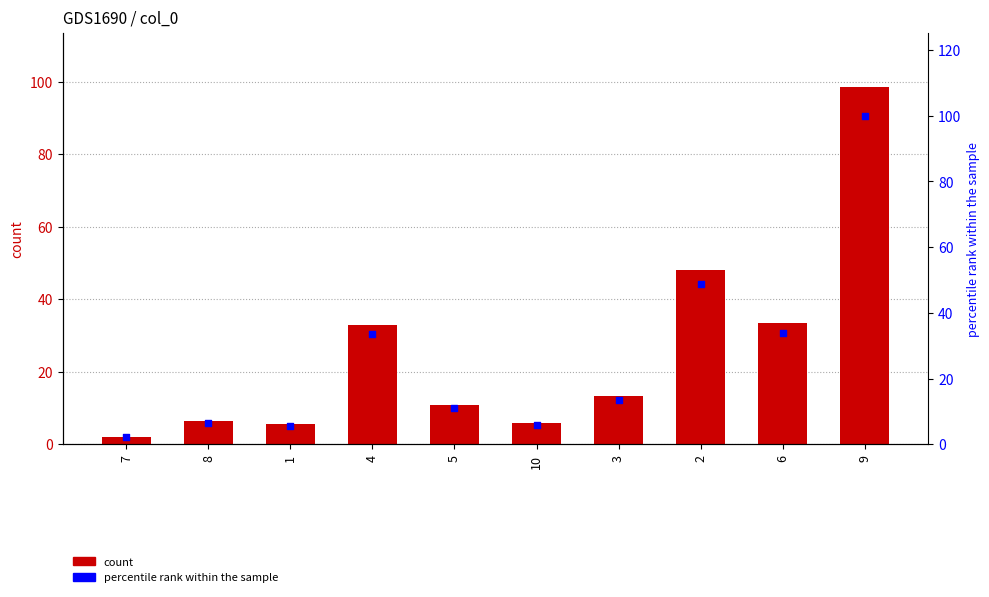

What is the total value across all series at 5?

21.8